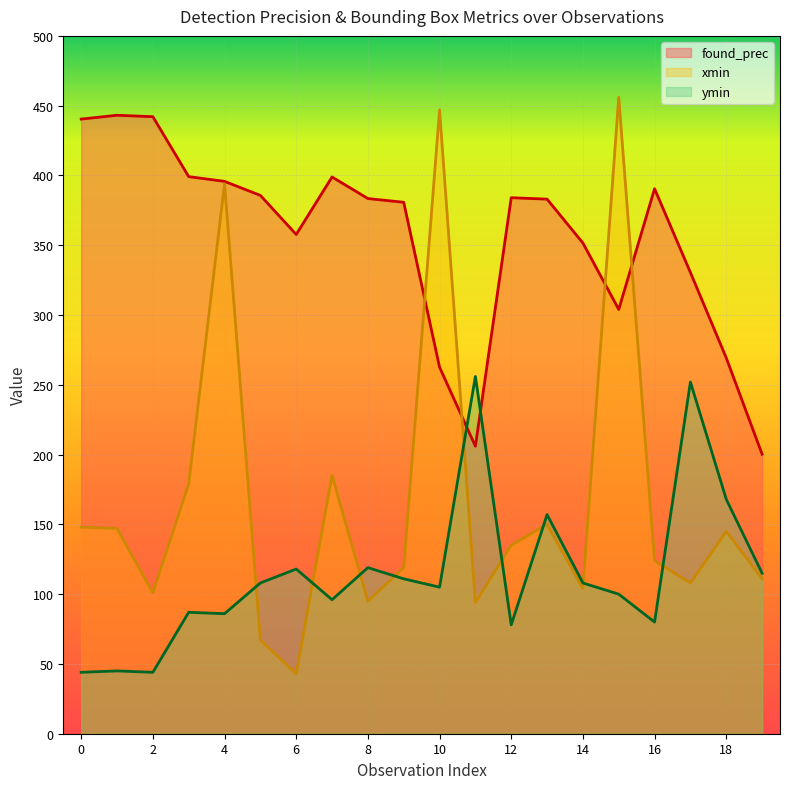

How many data points in xmin are less than 135?

10